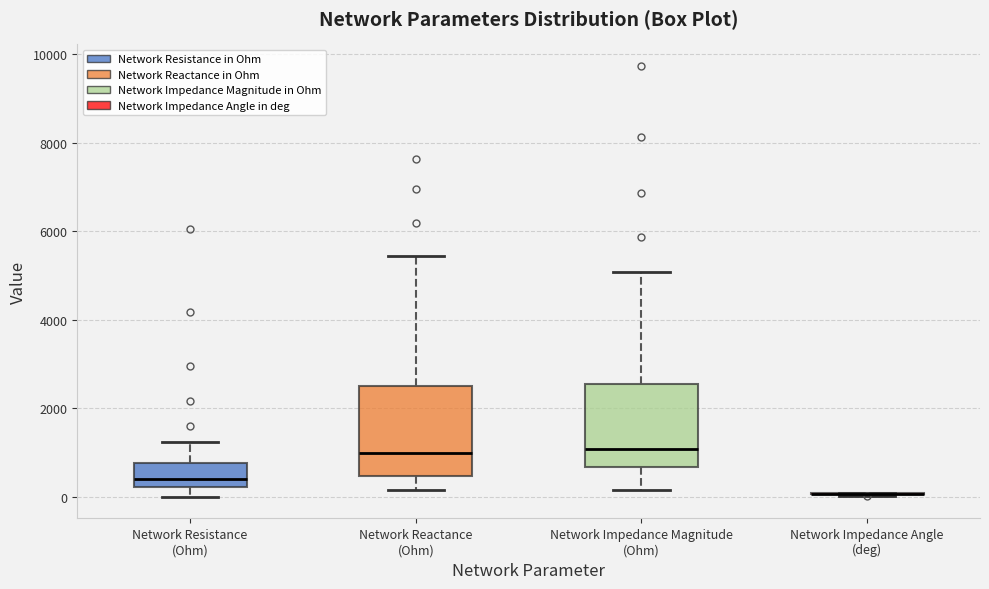

Reading left to right, read every box against the y-axis: the position of its median line, the range the box covers, and the ends of its whiskers. The values are not printed on the chart, so give them approximately, as read against the axis.

Network Resistance (Ohm): median 400, box 200 to 800, whiskers 0 to 1200
Network Reactance (Ohm): median 1000, box 400 to 2600, whiskers 200 to 5400
Network Impedance Magnitude (Ohm): median 1000, box 600 to 2600, whiskers 200 to 5000
Network Impedance Angle (deg): box collapsed to a line at 0, whiskers 0 to 0